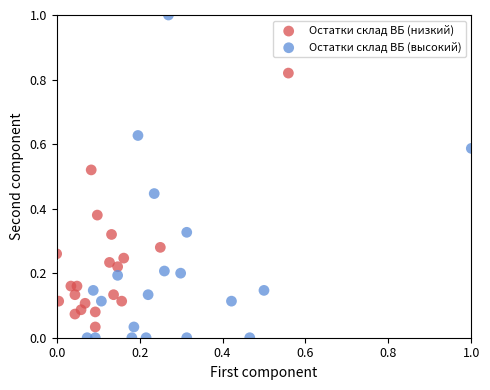

Which series contains the highest Y value?

Остатки склад ВБ (высокий)